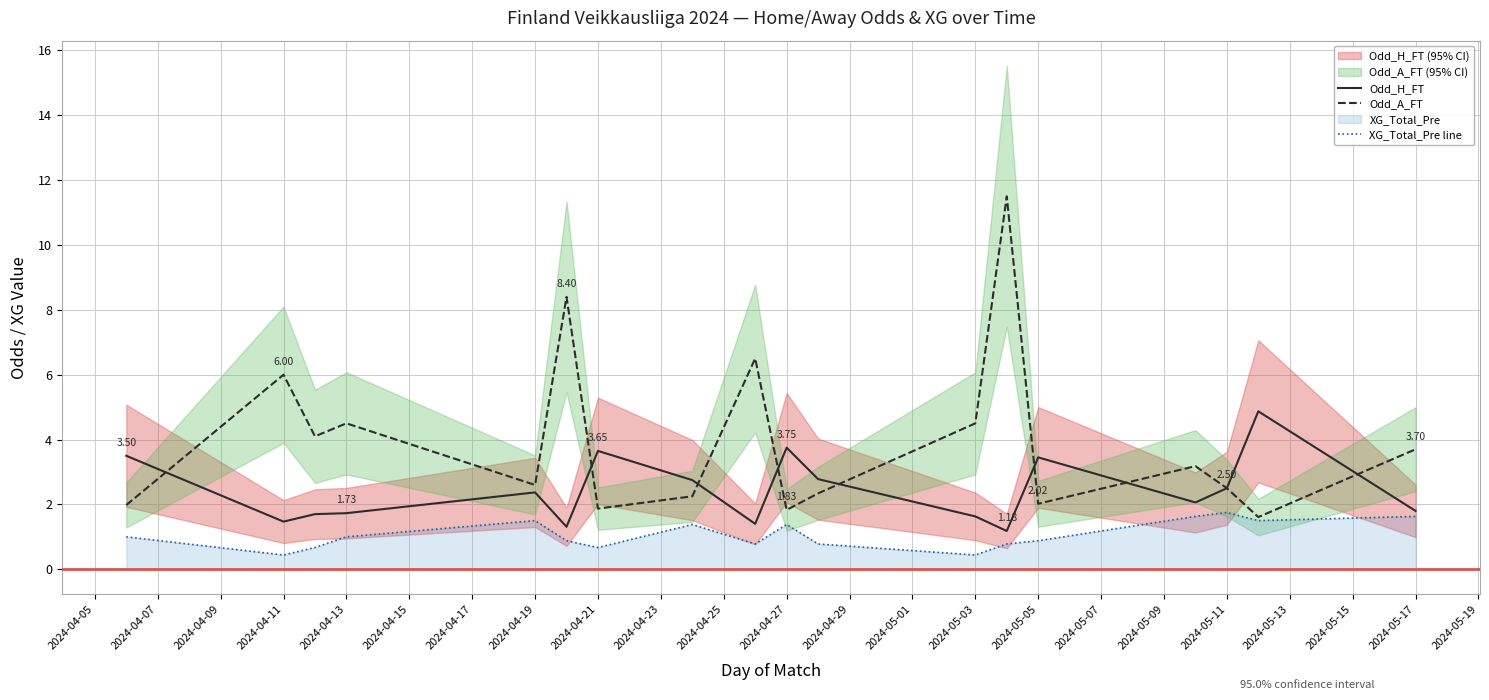

What is the minimum value shown in the chart?

0.4